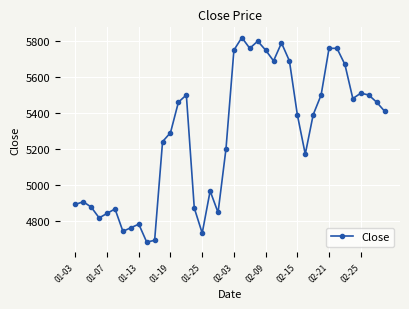

What is the value of the 3rd point from the left?

4875